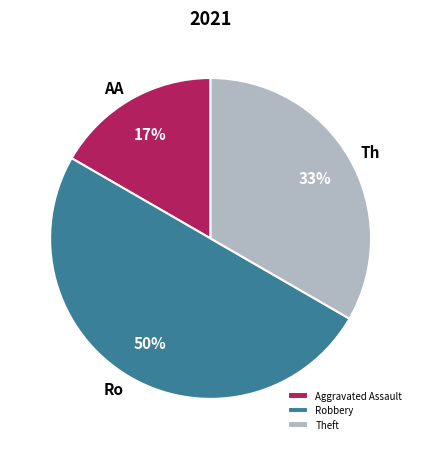

Is it true that Theft is 33% of the pie?

True